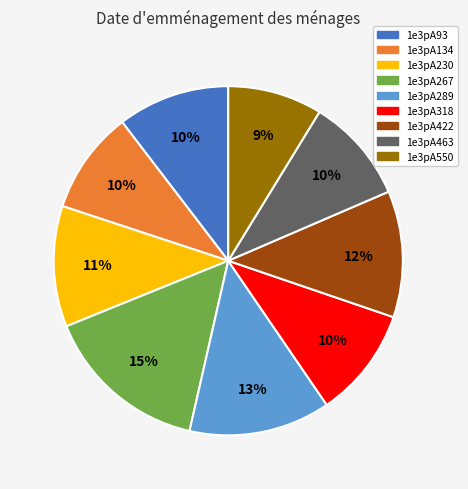

Does any single category account for the majority?

No